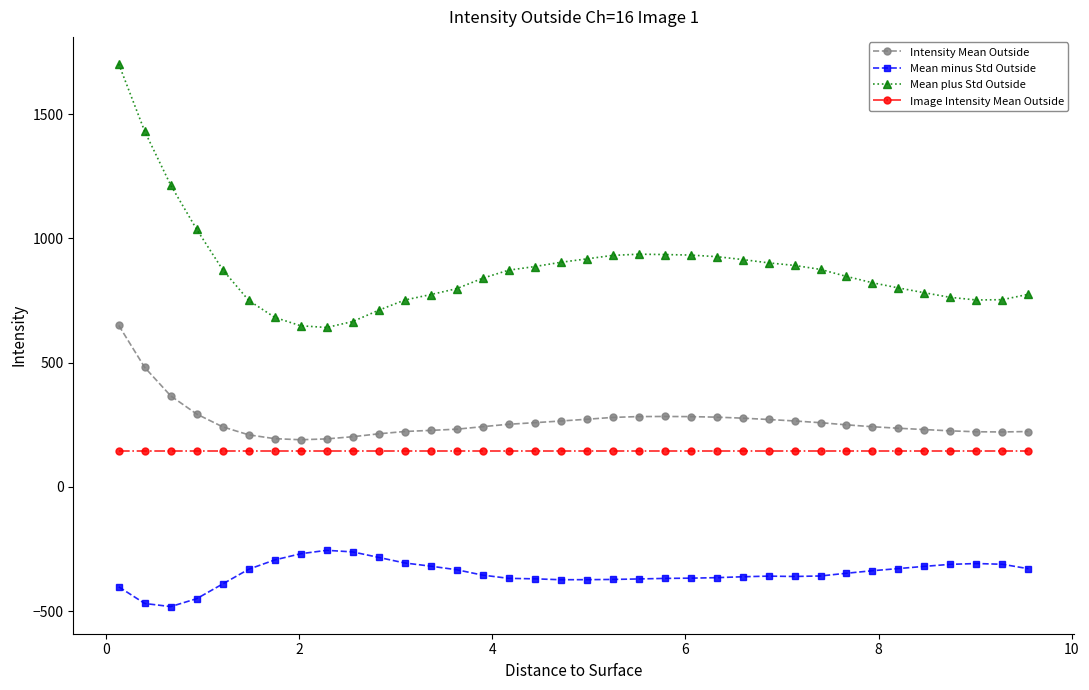

Which series has the largest range (max minus min)?

Mean plus Std Outside